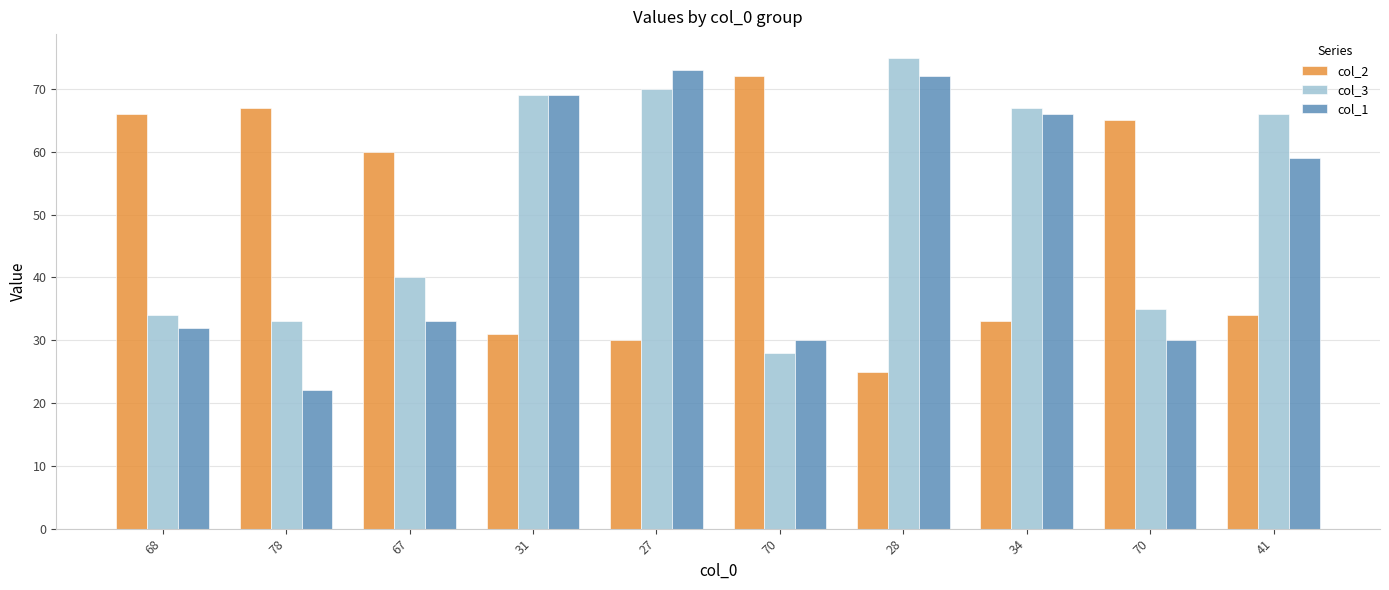

What is the sum of the col_1 values at 67 and 68?

65